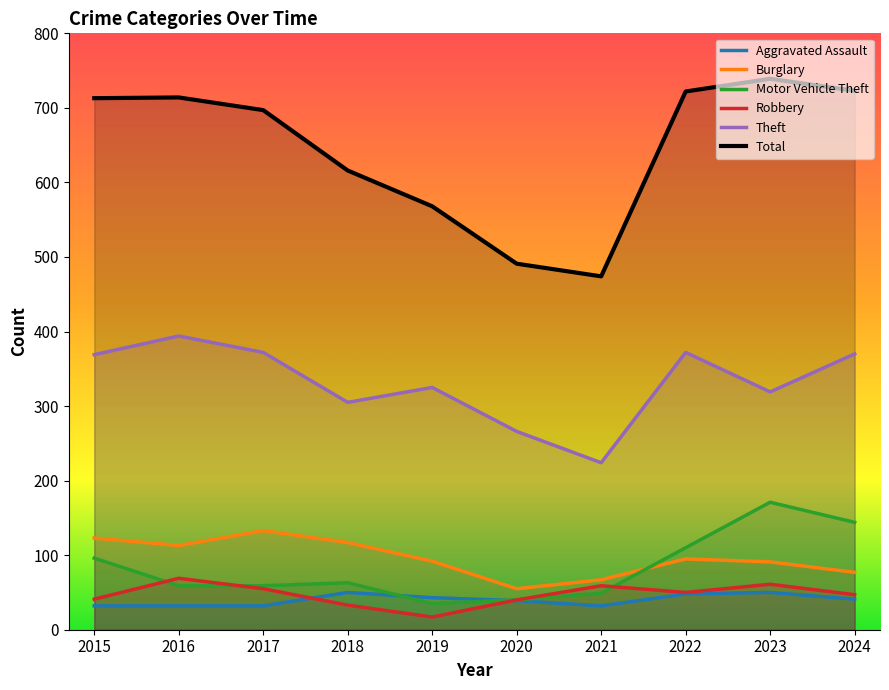

What is the value of the Total point at the 10th from the left?

723